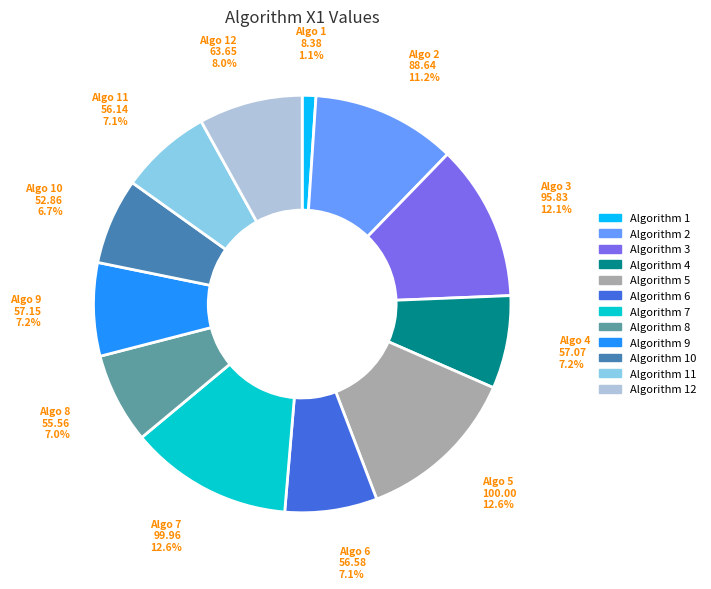

Does any single category account for the majority?

No